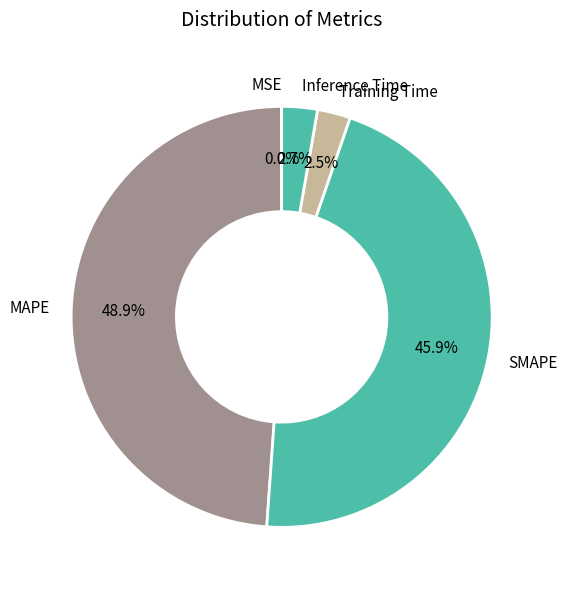

Does Inference Time account for over 50% of the chart?

No